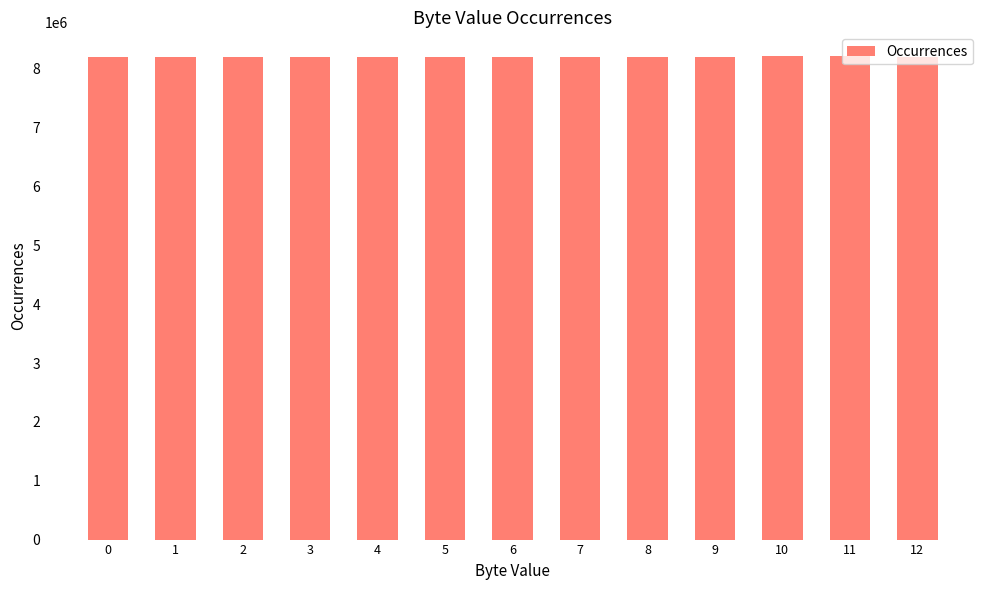

What is the value of the 11th bar from the left?

8209109